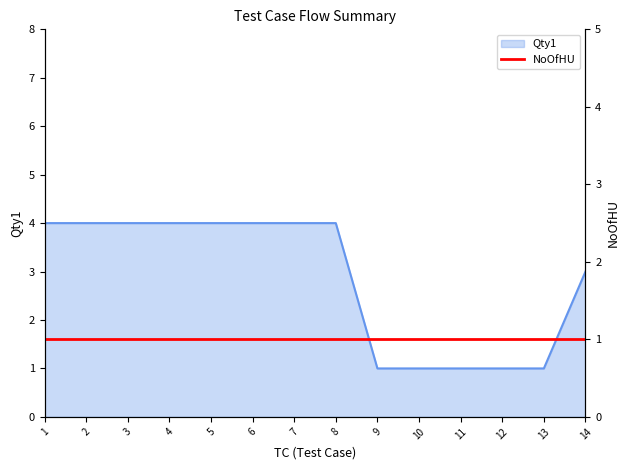

The value at 11 is 1. True or false?

True